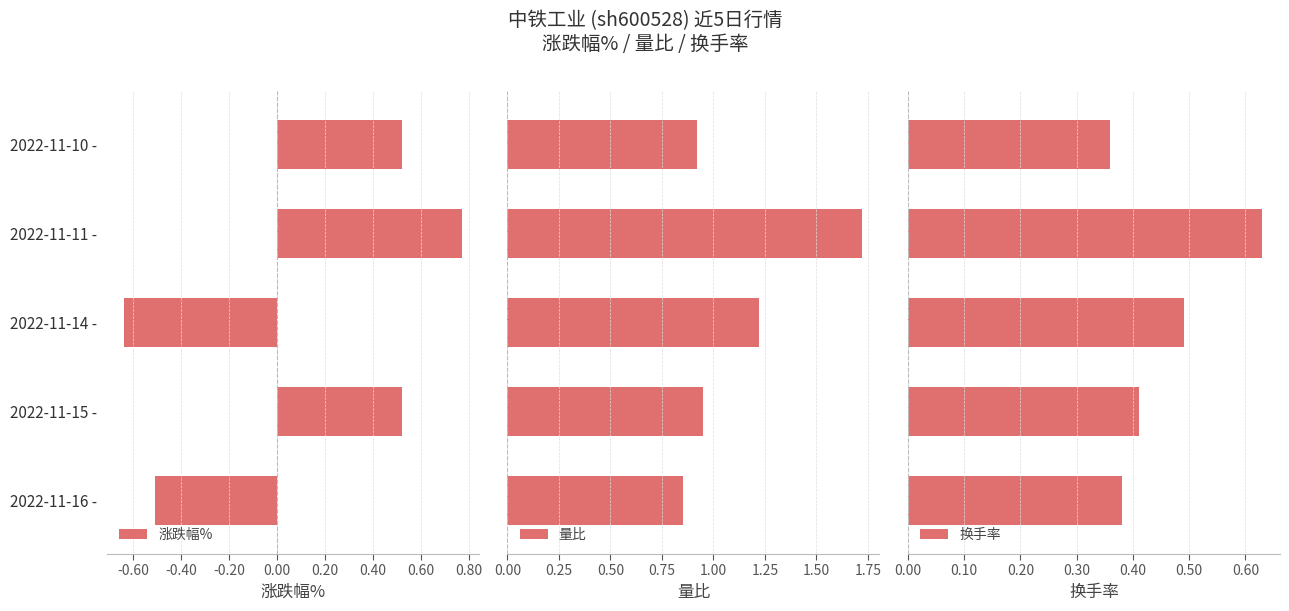

What are all the series names shown in the legend?

涨跌幅%, 量比, 换手率